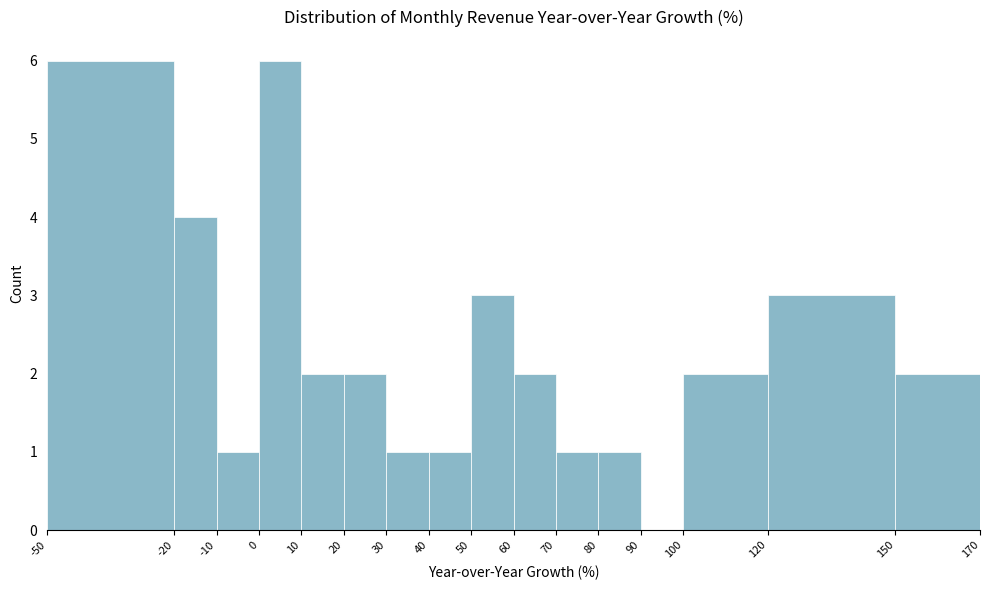

Reading left to right, transcribe this chart: for each bar, give the range it covers on the x-axis and its height. The values are not printed on the chart, so give them approximately, as read against the axis.

-50 to -20: 6
-20 to -10: 4
-10 to 0: 1
0 to 10: 6
10 to 20: 2
20 to 30: 2
30 to 40: 1
40 to 50: 1
50 to 60: 3
60 to 70: 2
70 to 80: 1
80 to 90: 1
90 to 100: 0
100 to 120: 2
120 to 150: 3
150 to 170: 2